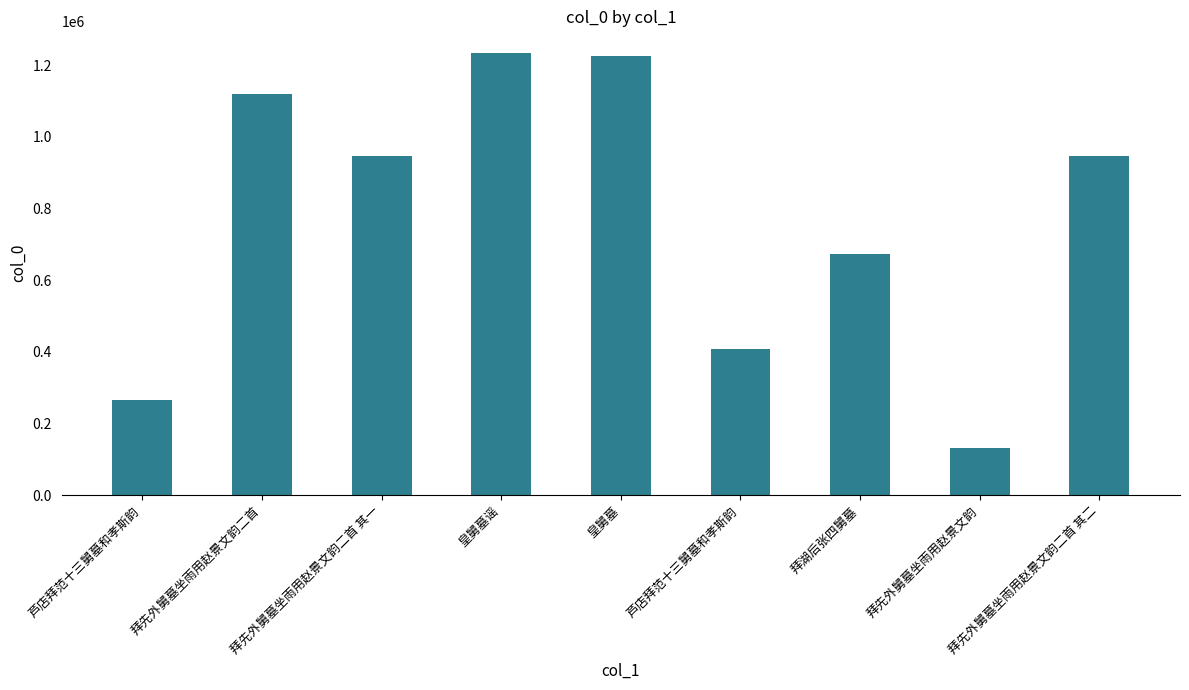

What is the difference between the second highest and second lowest values?

959096